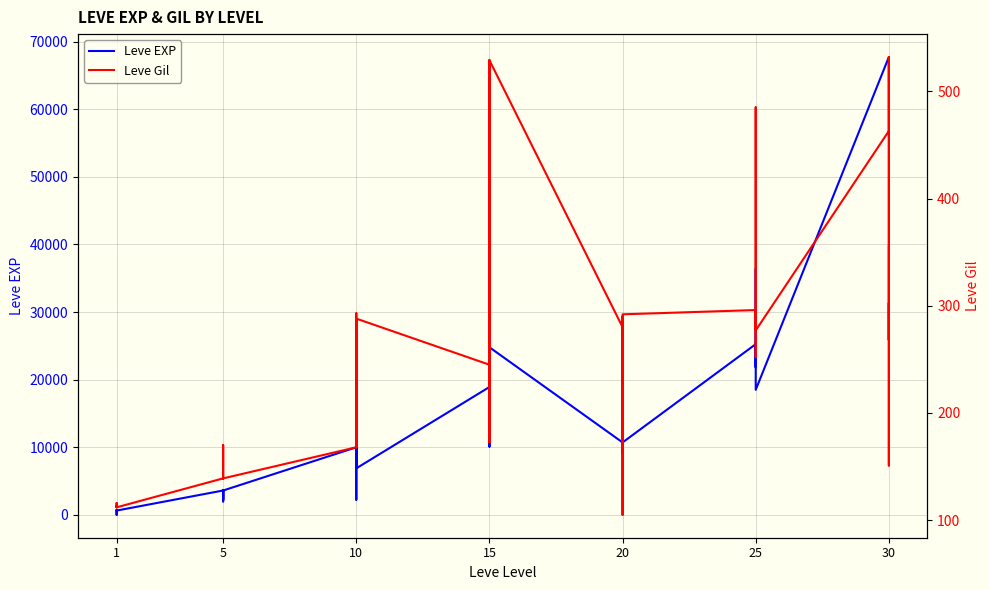

Which series has the widest spread of values?

Leve EXP